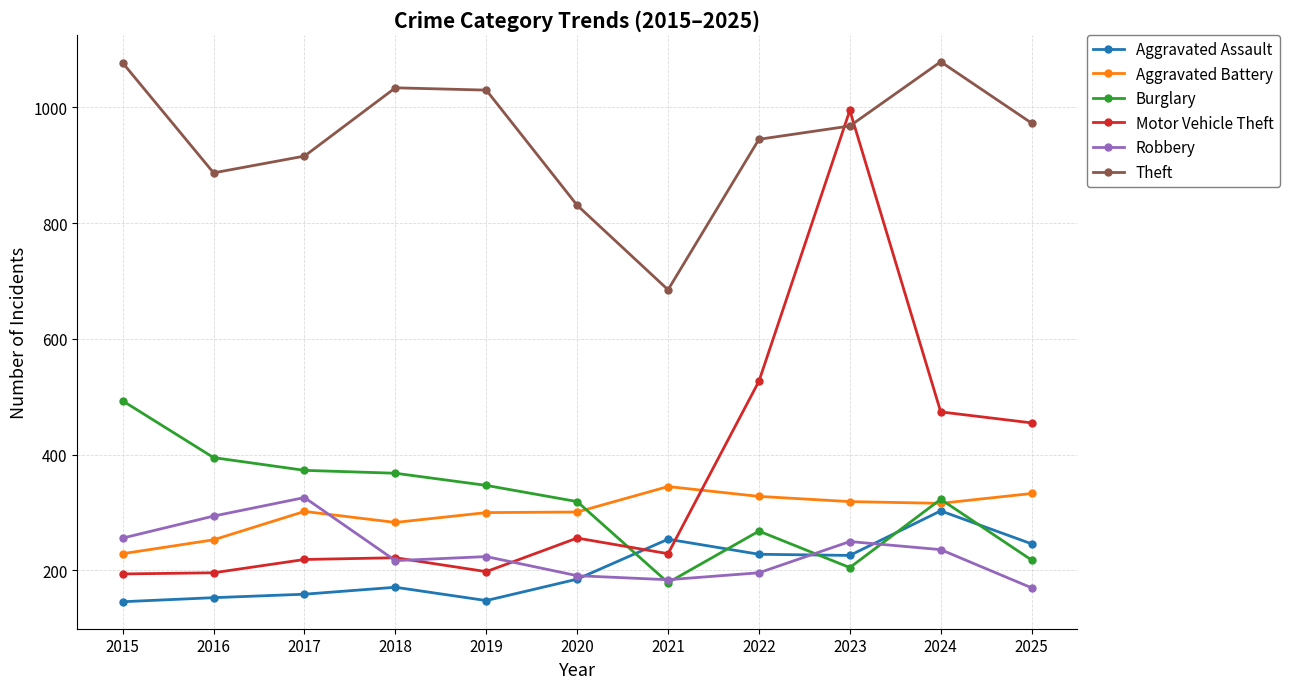

What is the spread (max minus min) of values at 2016?

734